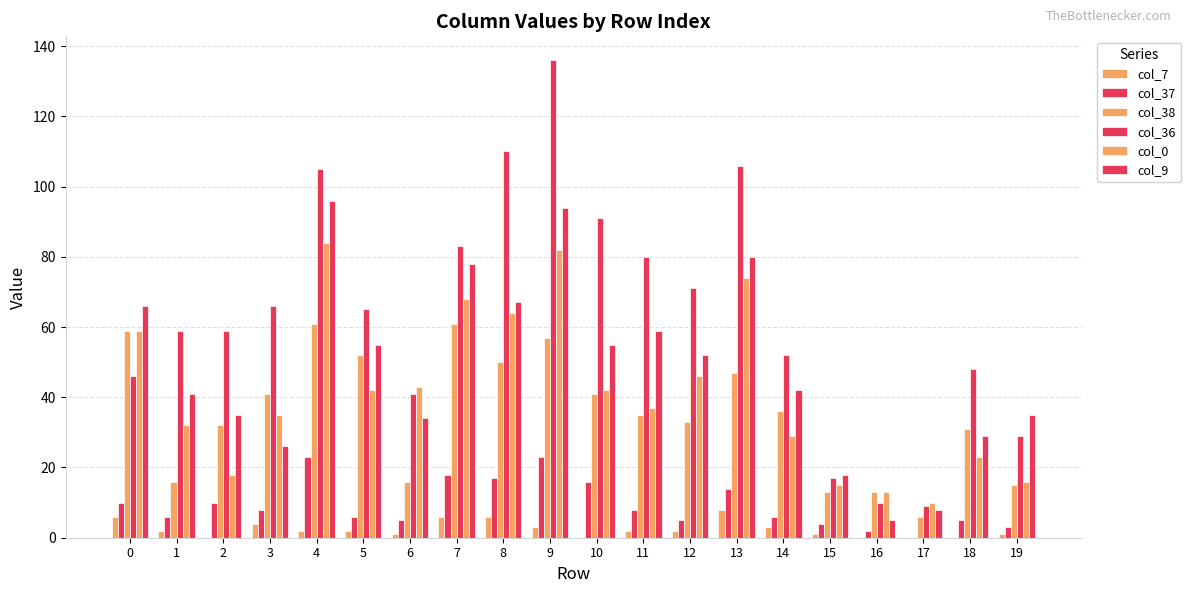

How many groups of bars are there?

20